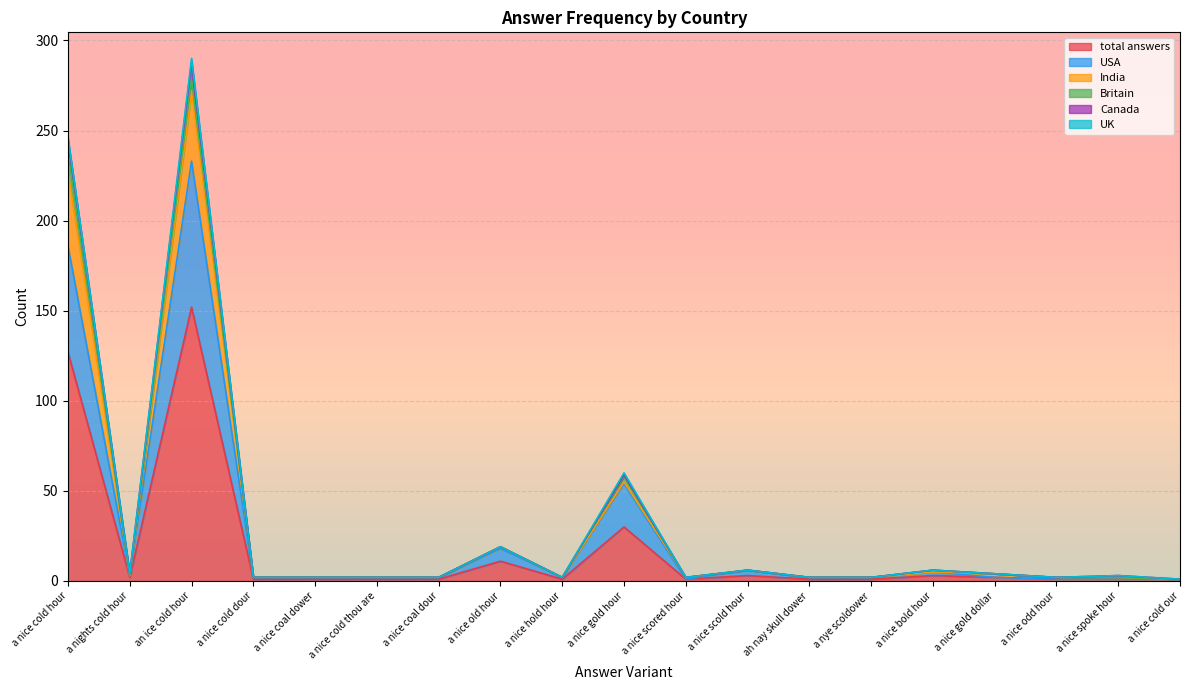

True or false: total answers has a value of 2 at a nice spoke hour.

False